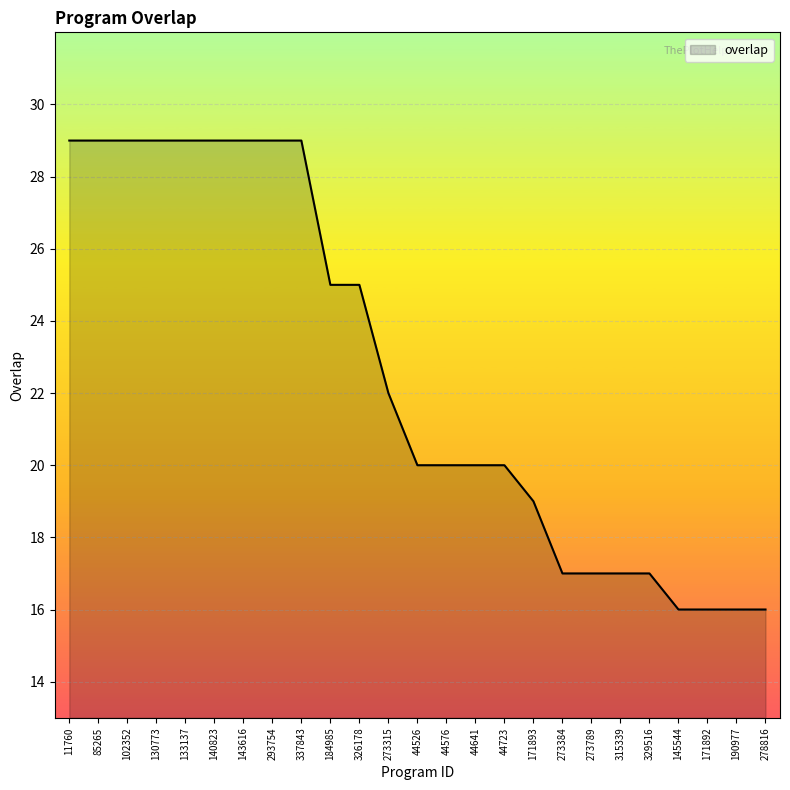

What position from the left is 273384?

18